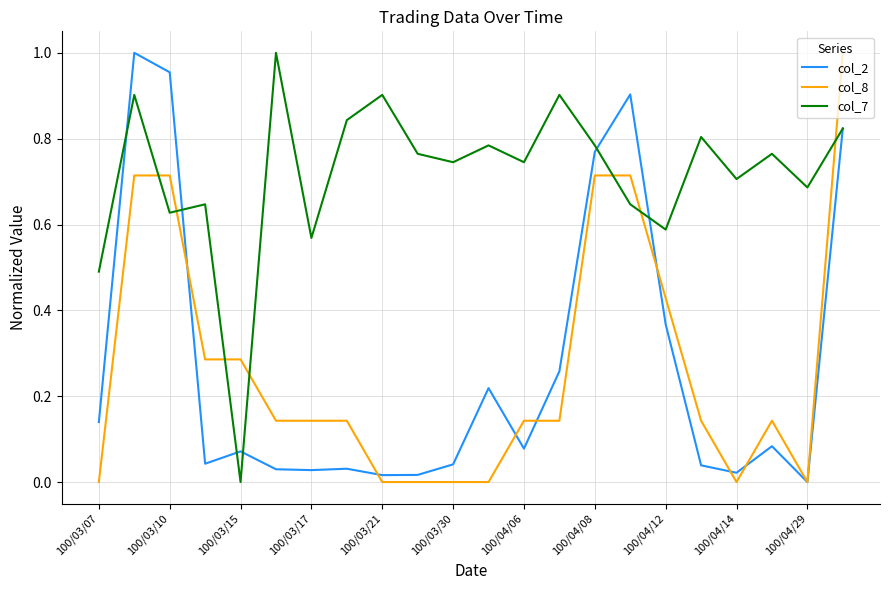

How many intersections are there between col_7 and col_8?

7